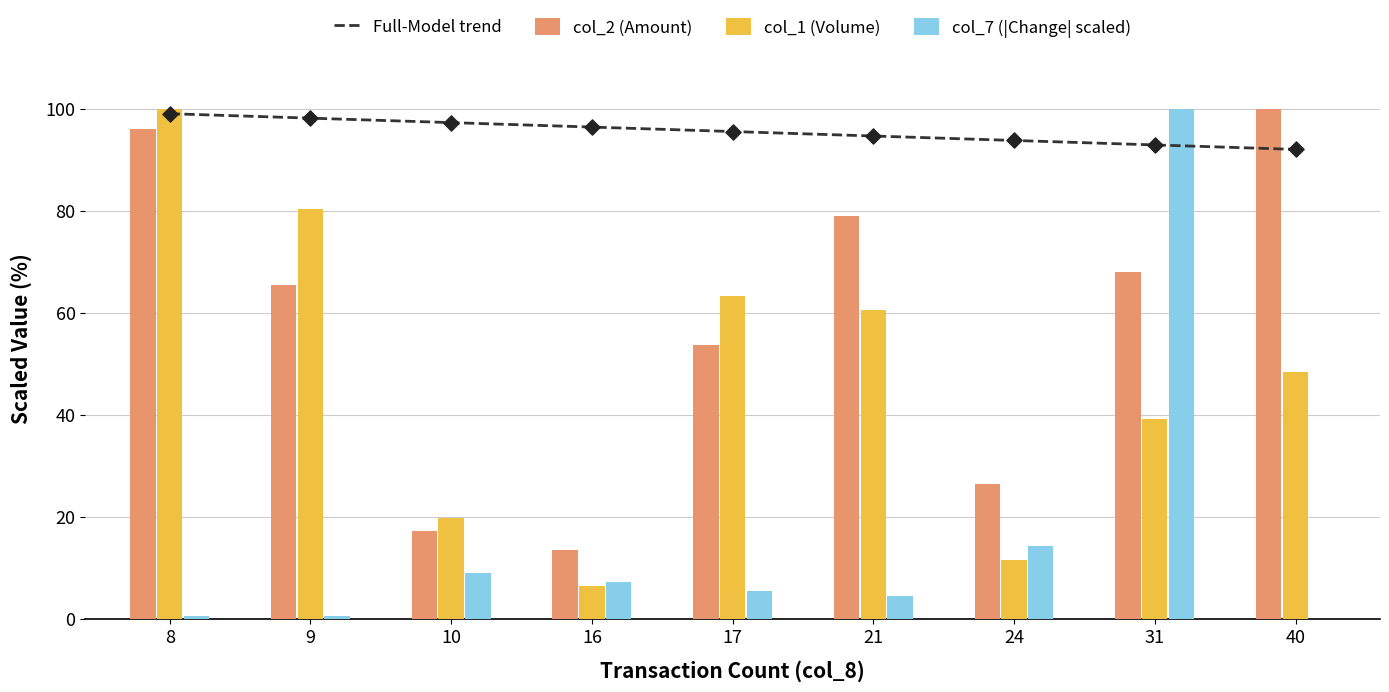

Which series reaches the maximum Y coordinate?

col_2 (Amount)